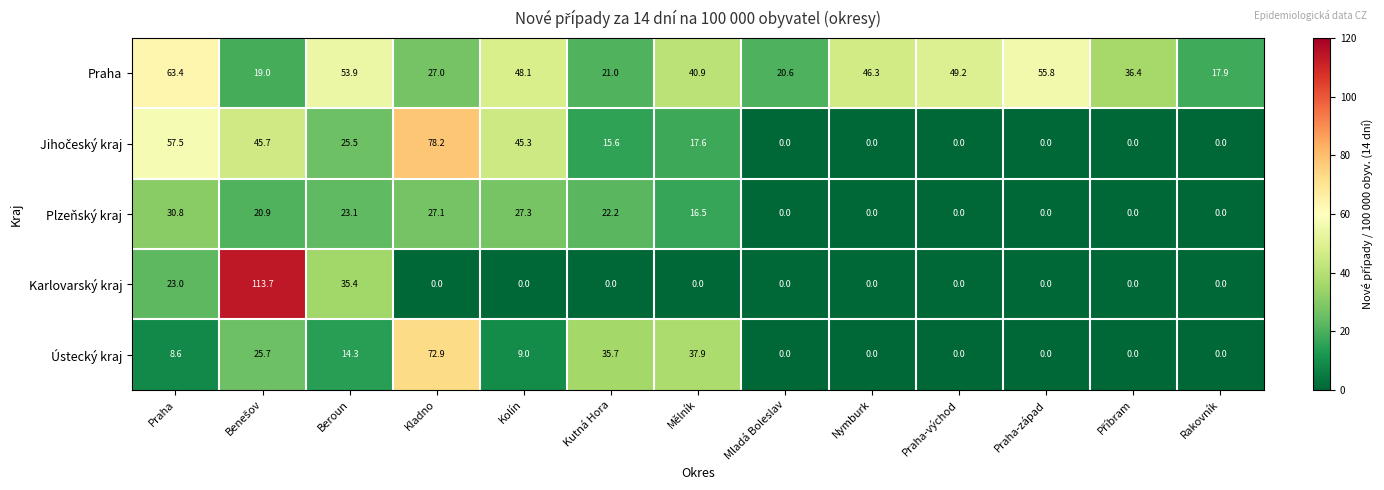

What is the difference between the Plzeňský kraj values at Praha and Kladno?

3.7